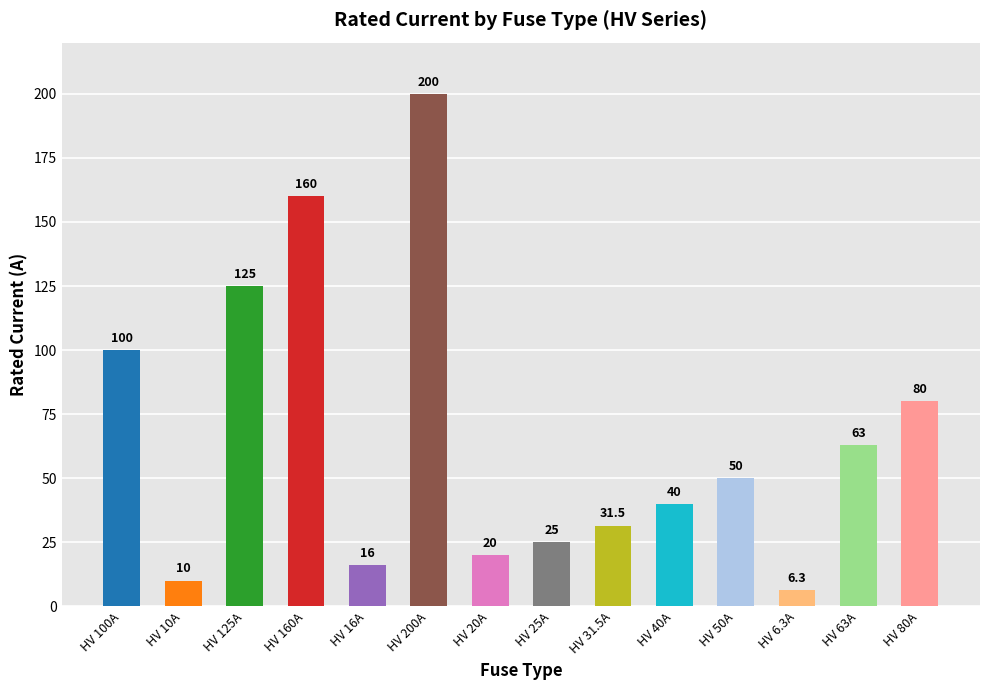

Reading right to left, extract all data points from this chart.

80.0	63.0	6.3	50.0	40.0	31.5	25.0	20.0	200.0	16.0	160.0	125.0	10.0	100.0